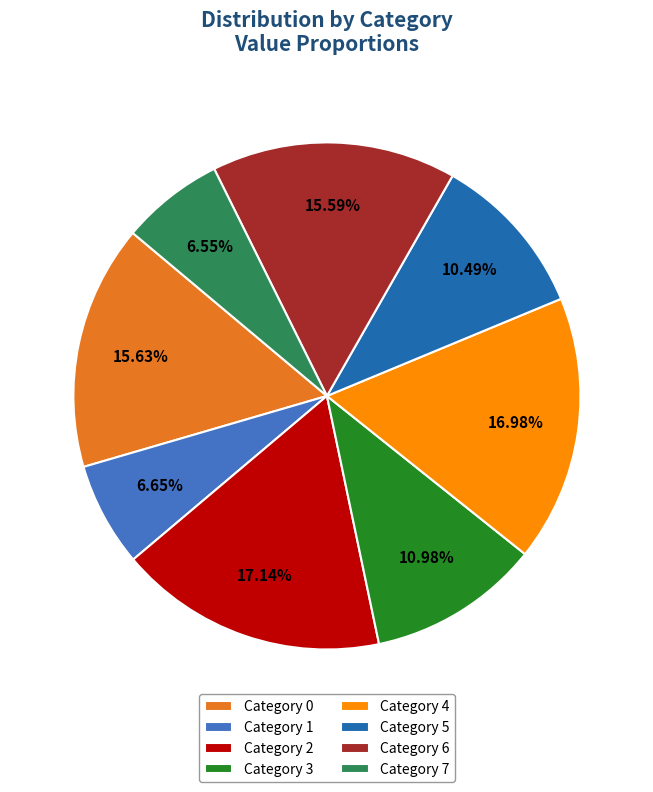

Does any single category account for the majority?

No